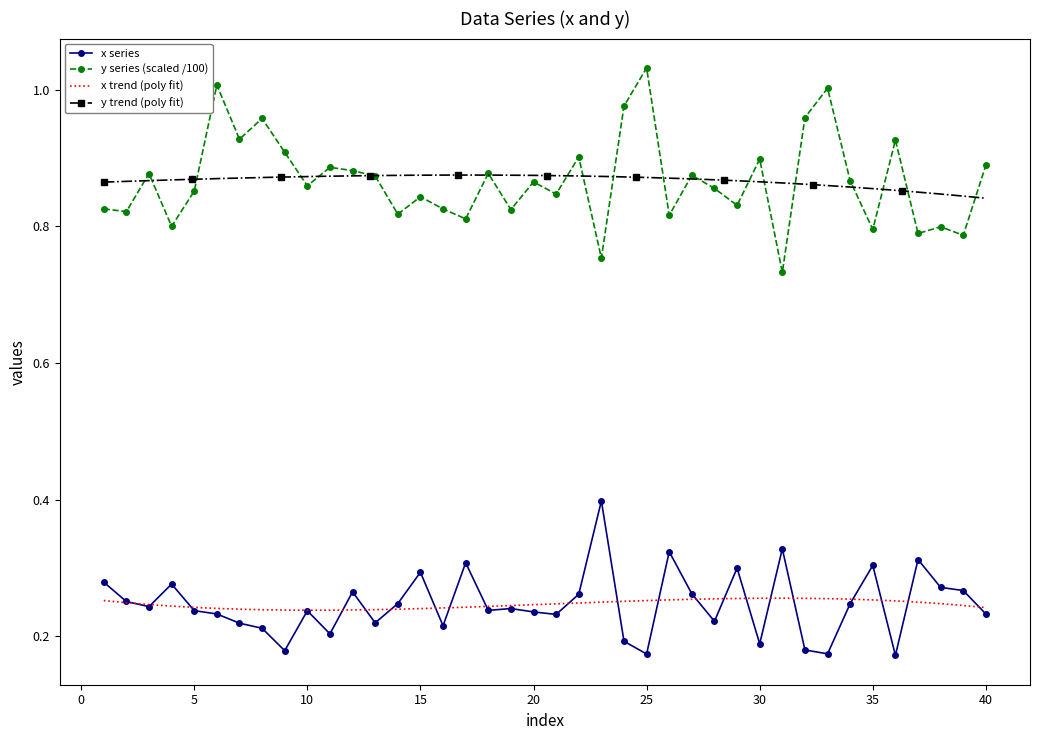

Where is x nearest to the value 0?

36